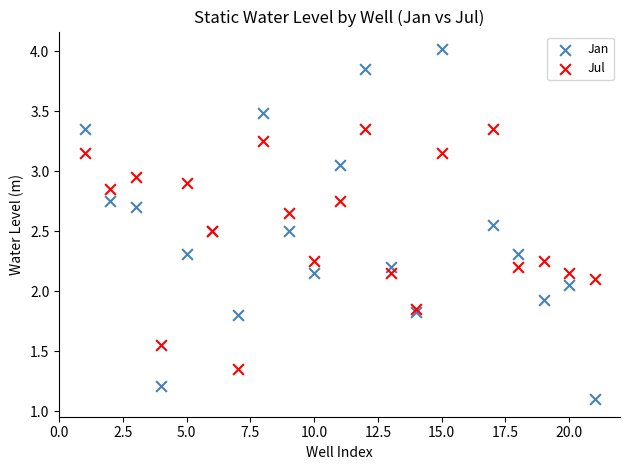

What are all the series names shown in the legend?

Jan, Jul